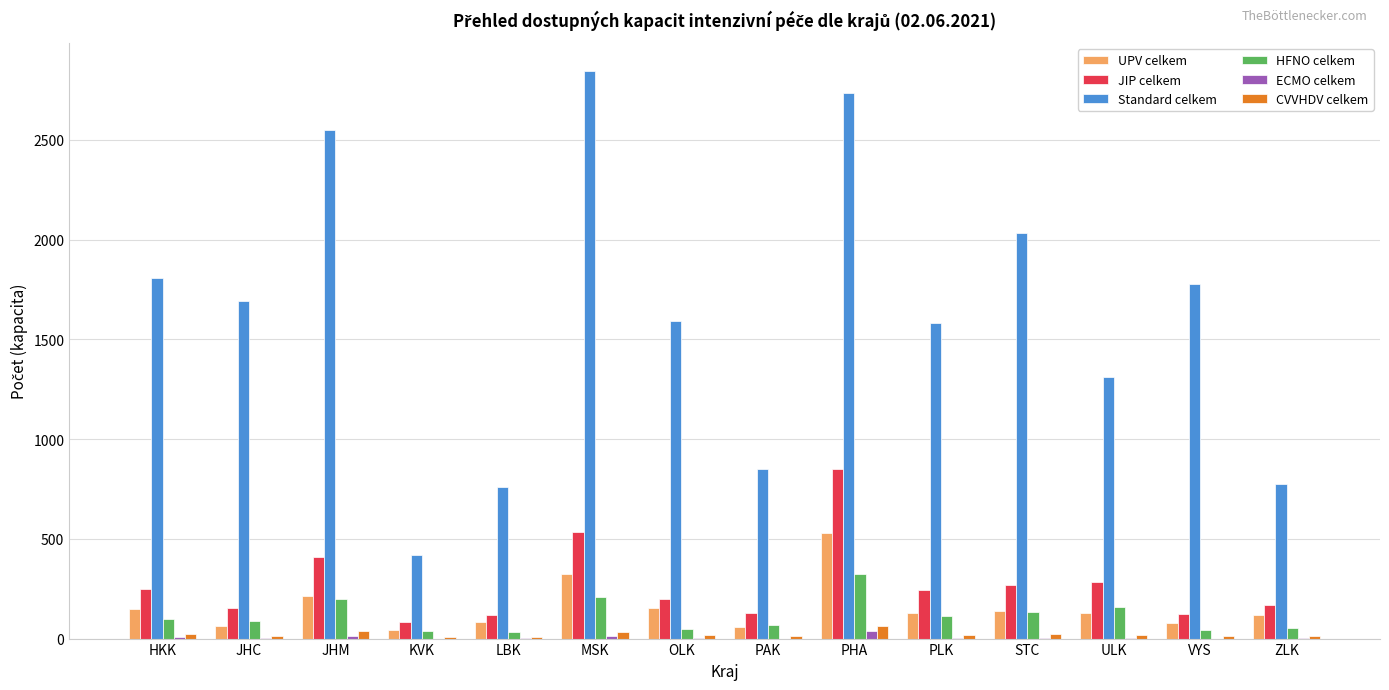

At which category is the sum across all series the highest?

PHA